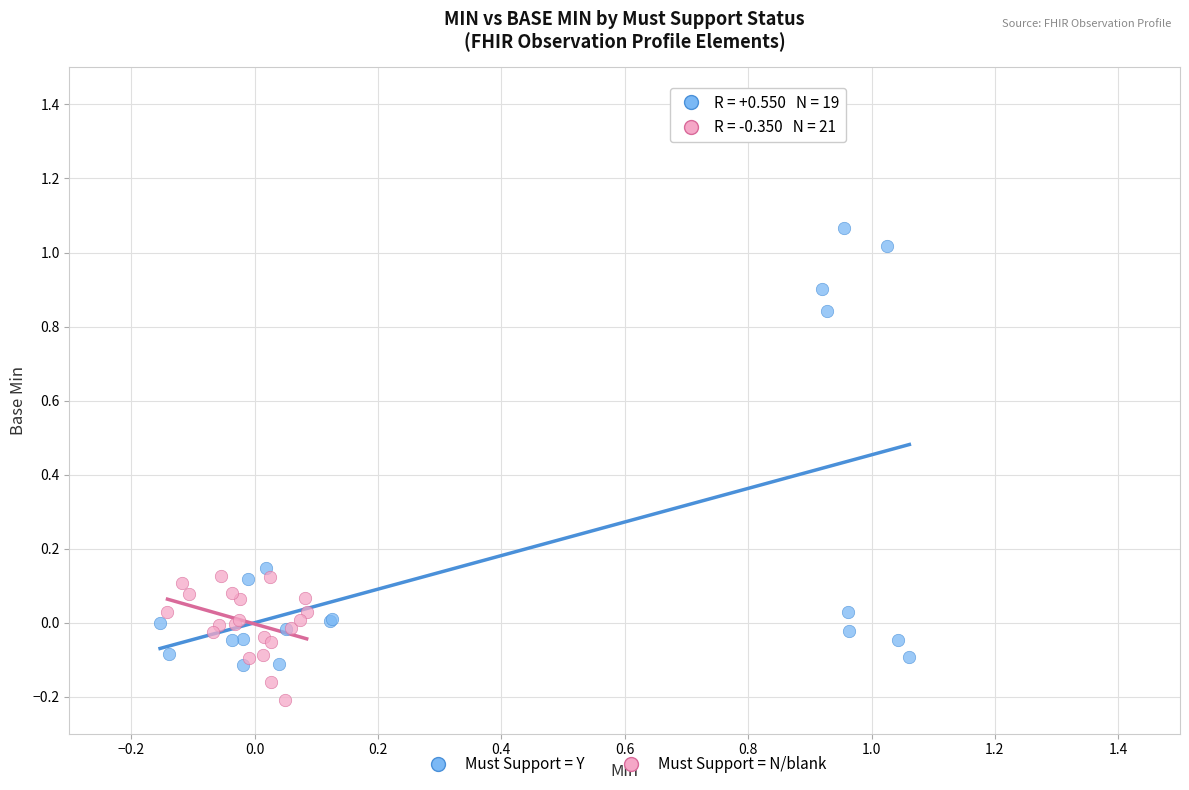

Which series has the widest spread of Y values?

Must Support = Y